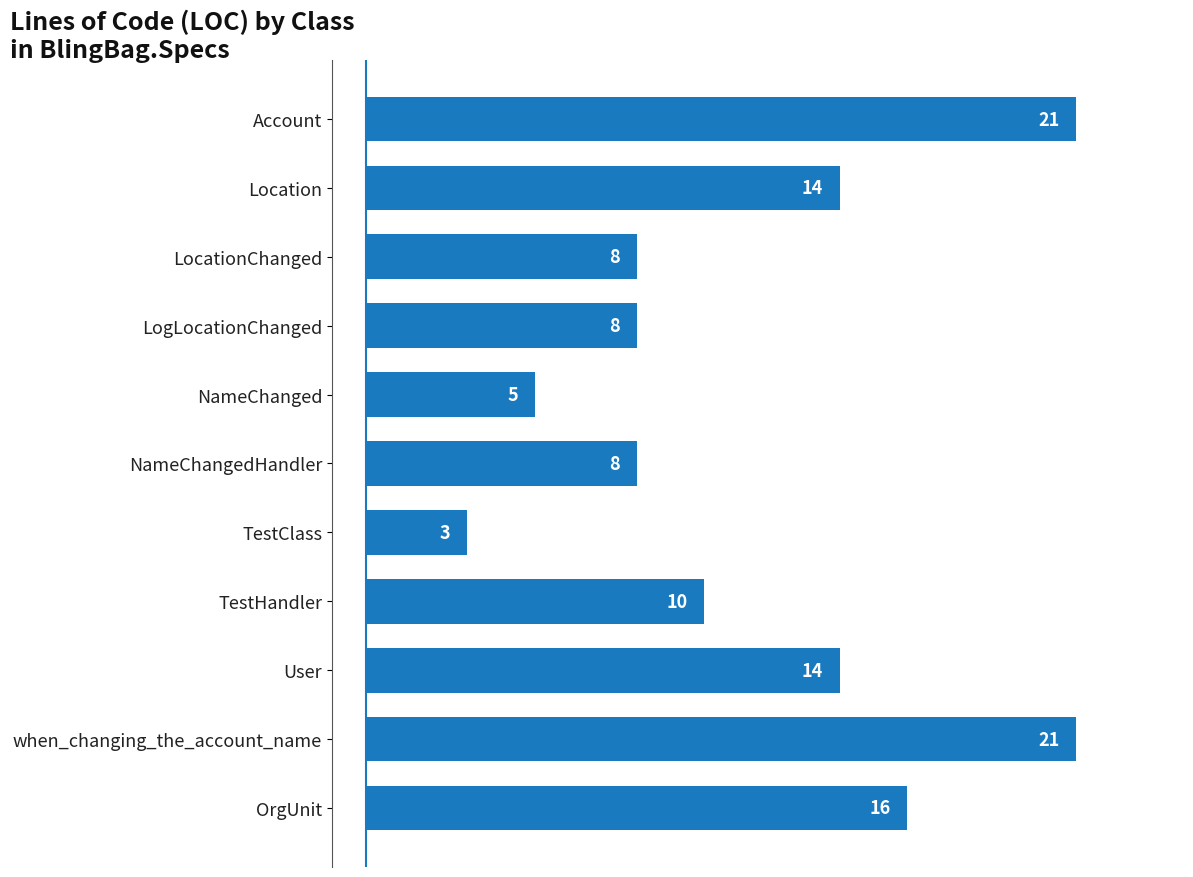

What value does the data have at LogLocationChanged, to the nearest 5?

10